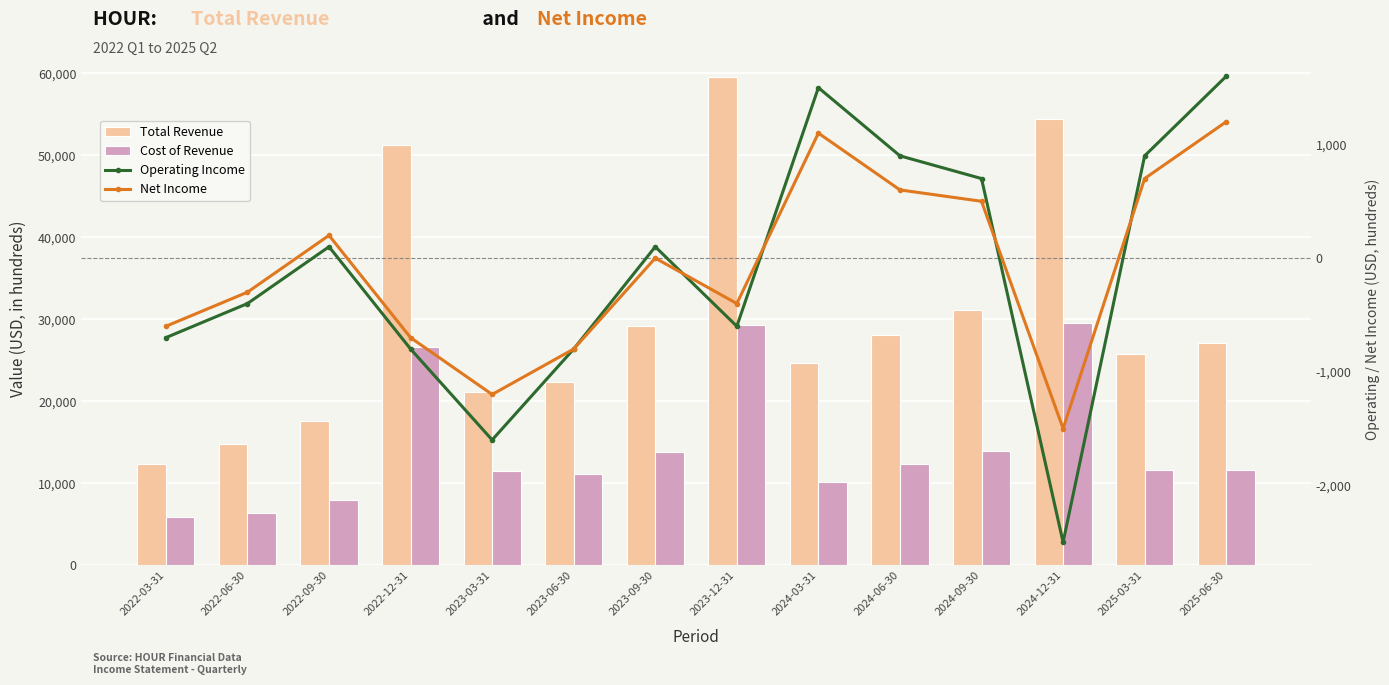

What is the total value across all series at 2023-03-31?

29800